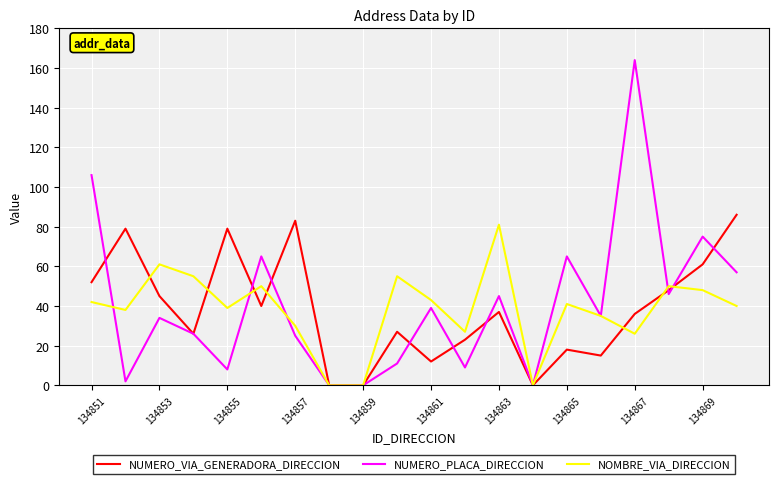

What is the maximum value for NOMBRE_VIA_DIRECCION?

81